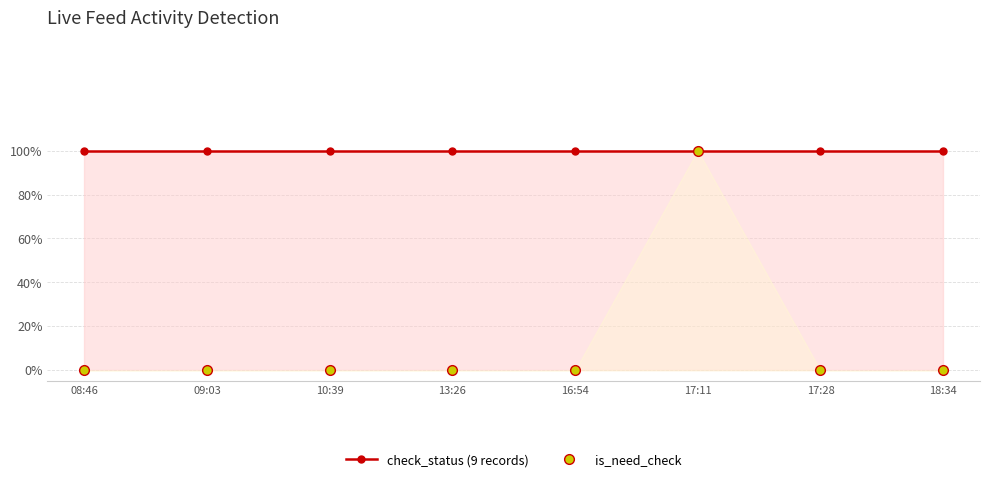

What is the label of the 8th point from the left?

18:34